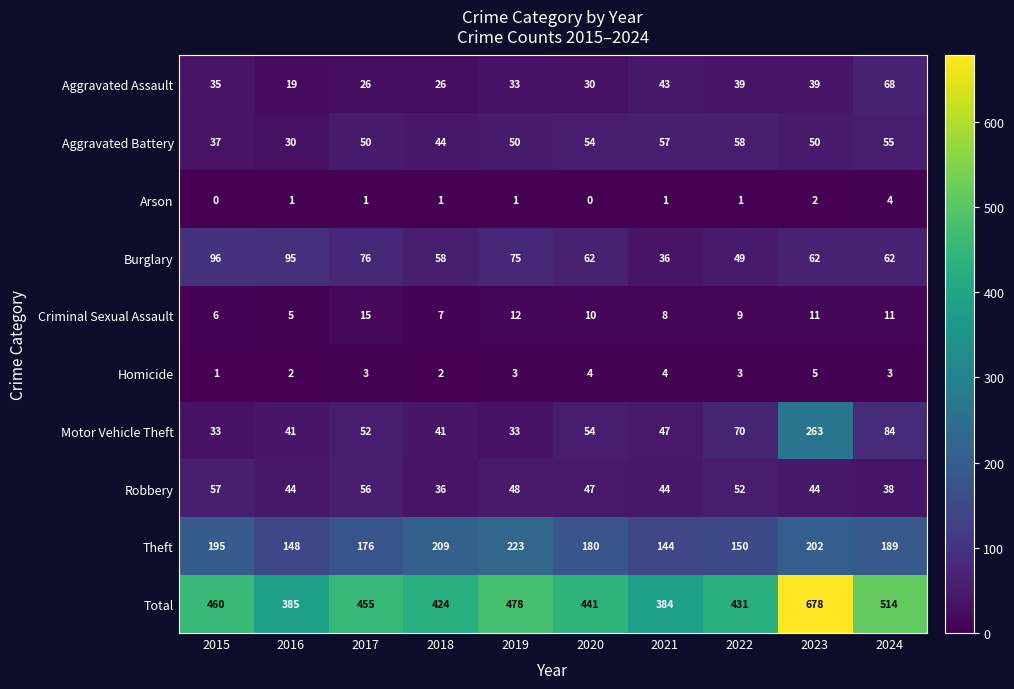

Rank the series by their maximum value, from highest to lowest.

Total, Motor Vehicle Theft, Theft, Burglary, Aggravated Assault, Aggravated Battery, Robbery, Criminal Sexual Assault, Homicide, Arson